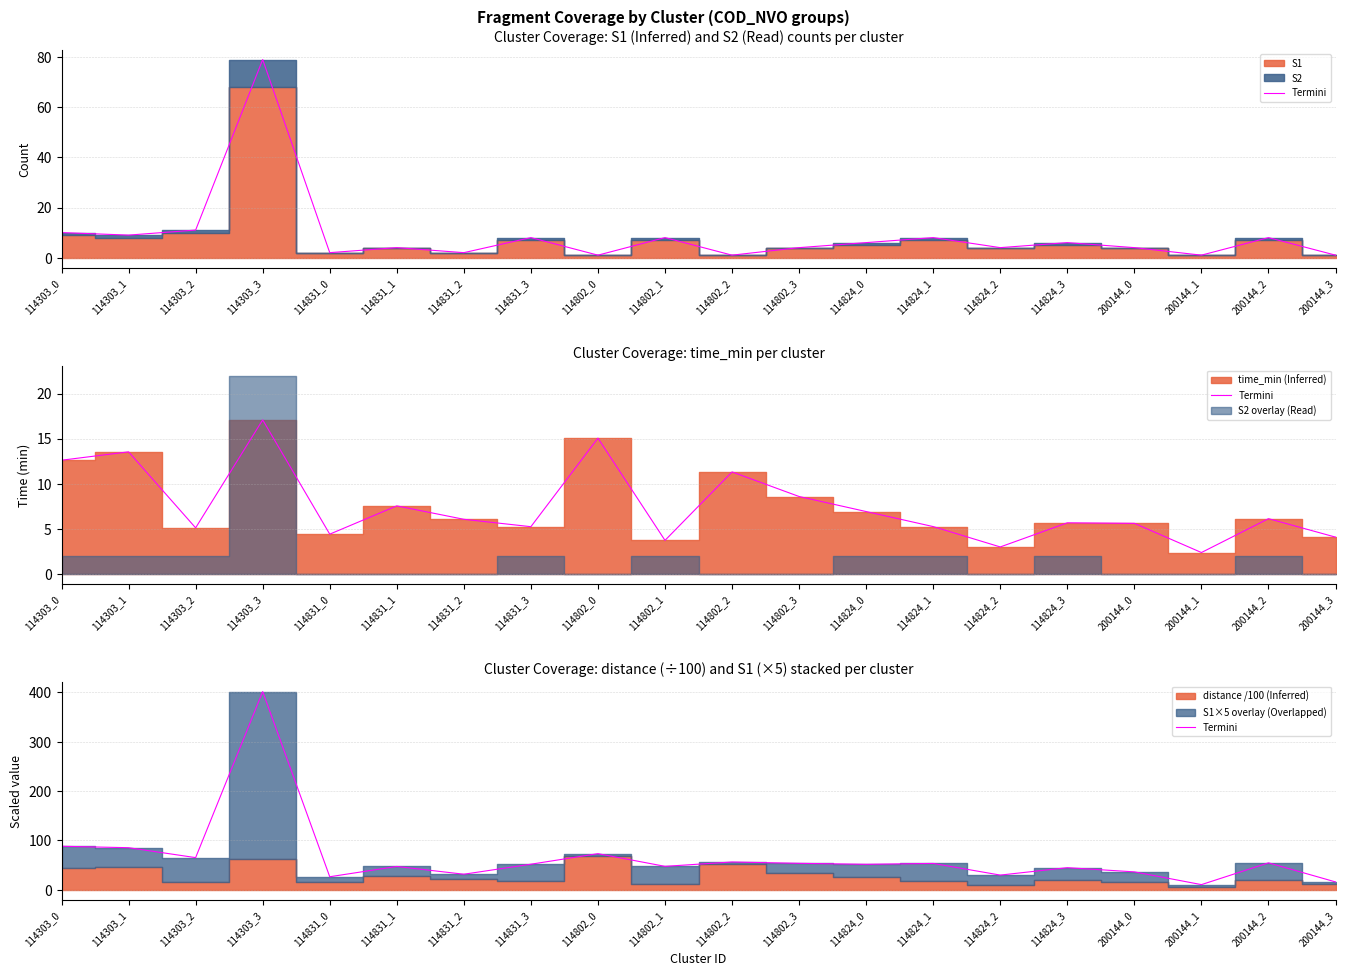

True or false: the data shows 108.8 at 114303_2.

False